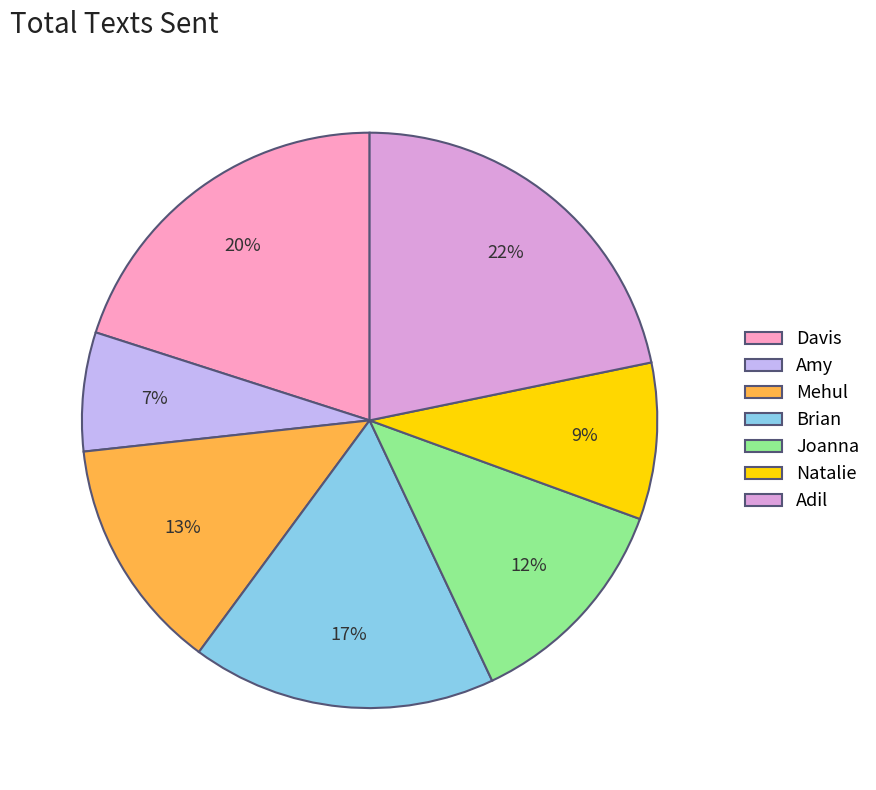

Combined, do Brian and Mehul account for over 50%?

No